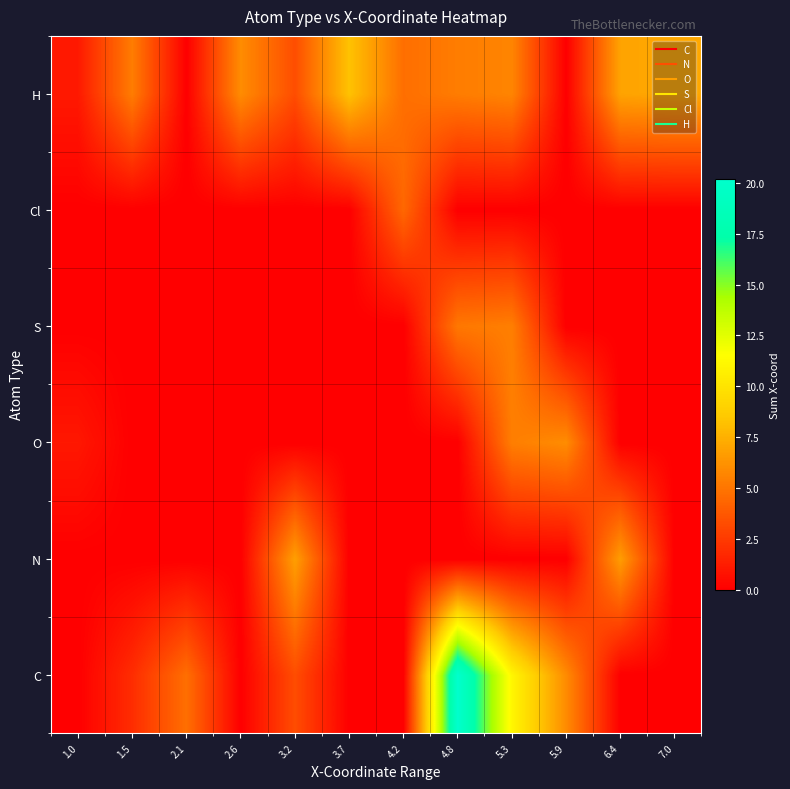

Reading left to right, what are all the values shown in this chart?

C: 1.0=0.0	1.5=1.9	2.1=4.7	2.6=0.0	3.2=3.3	3.7=0.0	4.2=0.0	4.8=20.2	5.3=11.0	5.9=5.9	6.4=0.0	7.0=0.0
N: 1.0=0.0	1.5=0.0	2.1=0.0	2.6=0.0	3.2=6.8	3.7=0.0	4.2=0.0	4.8=0.0	5.3=0.0	5.9=0.0	6.4=6.7	7.0=0.0
O: 1.0=1.0	1.5=0.0	2.1=0.0	2.6=0.0	3.2=0.0	3.7=0.0	4.2=0.0	4.8=0.0	5.3=5.4	5.9=6.0	6.4=0.0	7.0=0.0
S: 1.0=0.0	1.5=0.0	2.1=0.0	2.6=0.0	3.2=0.0	3.7=0.0	4.2=0.0	4.8=5.1	5.3=5.4	5.9=0.0	6.4=0.0	7.0=0.0
Cl: 1.0=0.0	1.5=0.0	2.1=0.0	2.6=0.0	3.2=0.0	3.7=0.0	4.2=4.4	4.8=0.0	5.3=0.0	5.9=0.0	6.4=0.0	7.0=0.0
H: 1.0=1.1	1.5=5.3	2.1=0.0	2.6=6.0	3.2=3.3	3.7=8.3	4.2=4.7	4.8=5.3	5.3=5.7	5.9=0.0	6.4=7.0	7.0=7.2